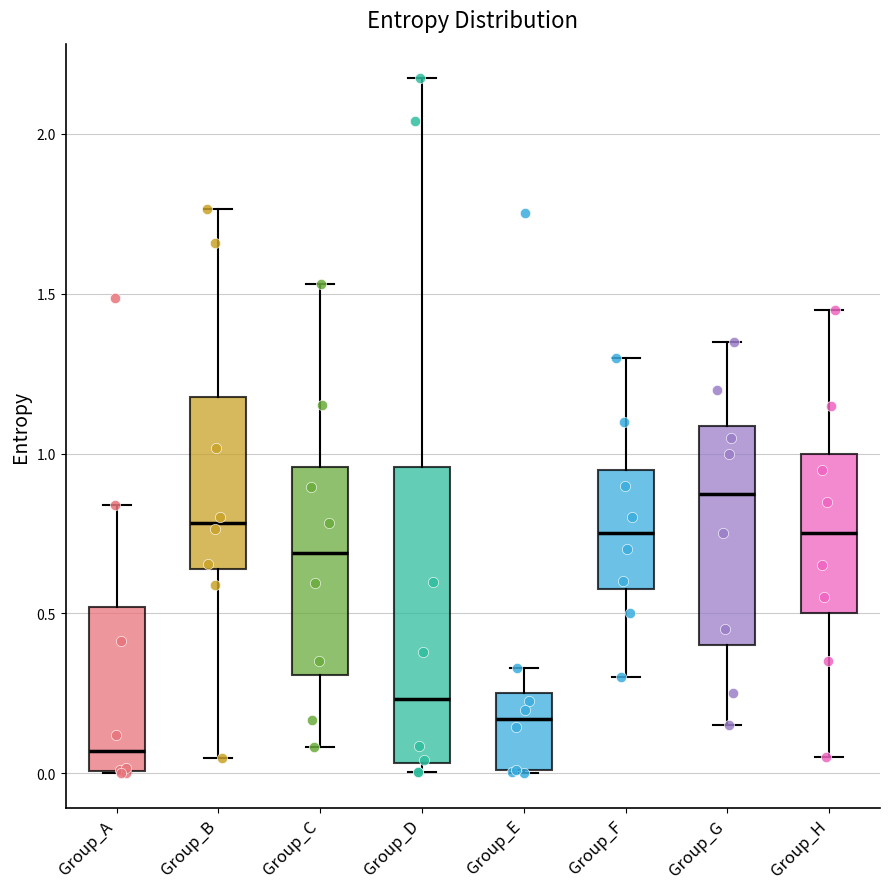

Comparing the boxes themselves (not the whiskers), which one is the tallest?

Group_D